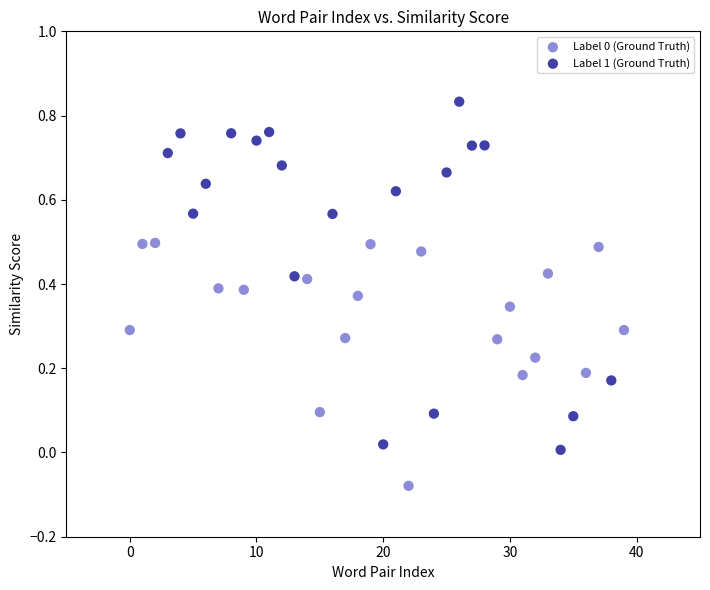

Which series contains the highest Y value?

Label 1 (Ground Truth)